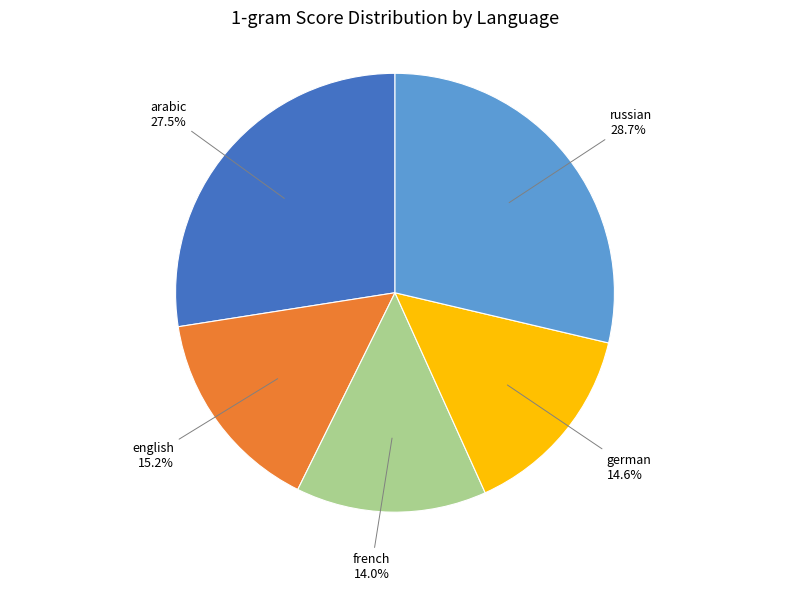

To the nearest percent, what is the average slice percentage?

20%